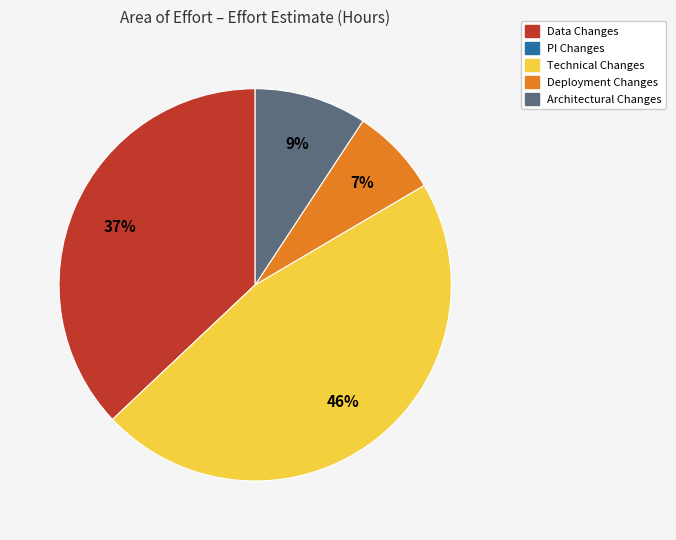

To the nearest percent, what is the difference between the largest and smallest slice percentages?

39%